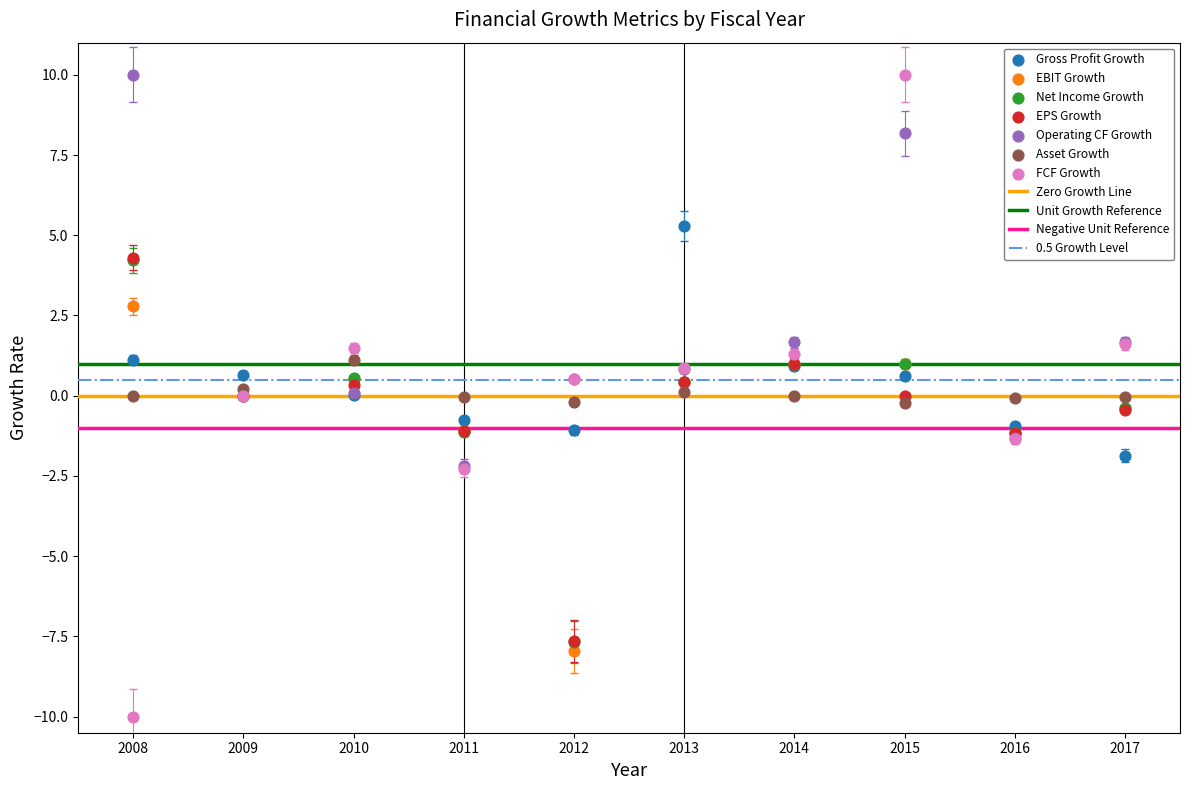

Which series contains the lowest Y value?

FCF Growth